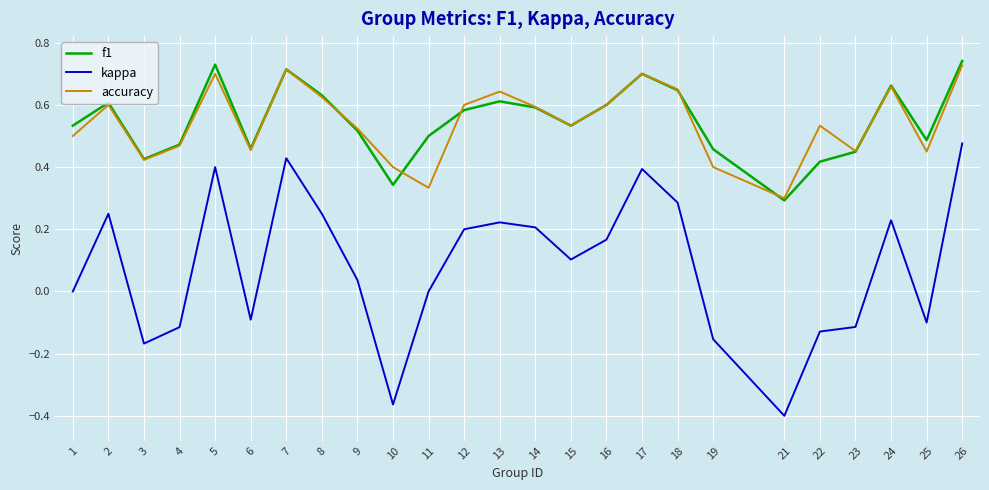

Which series has the largest range (max minus min)?

kappa